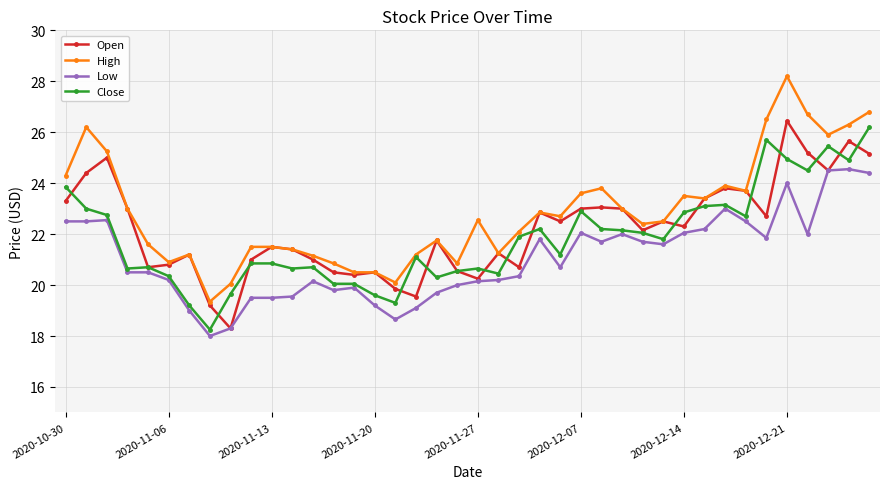

What is the highest value of the Low series?

24.5